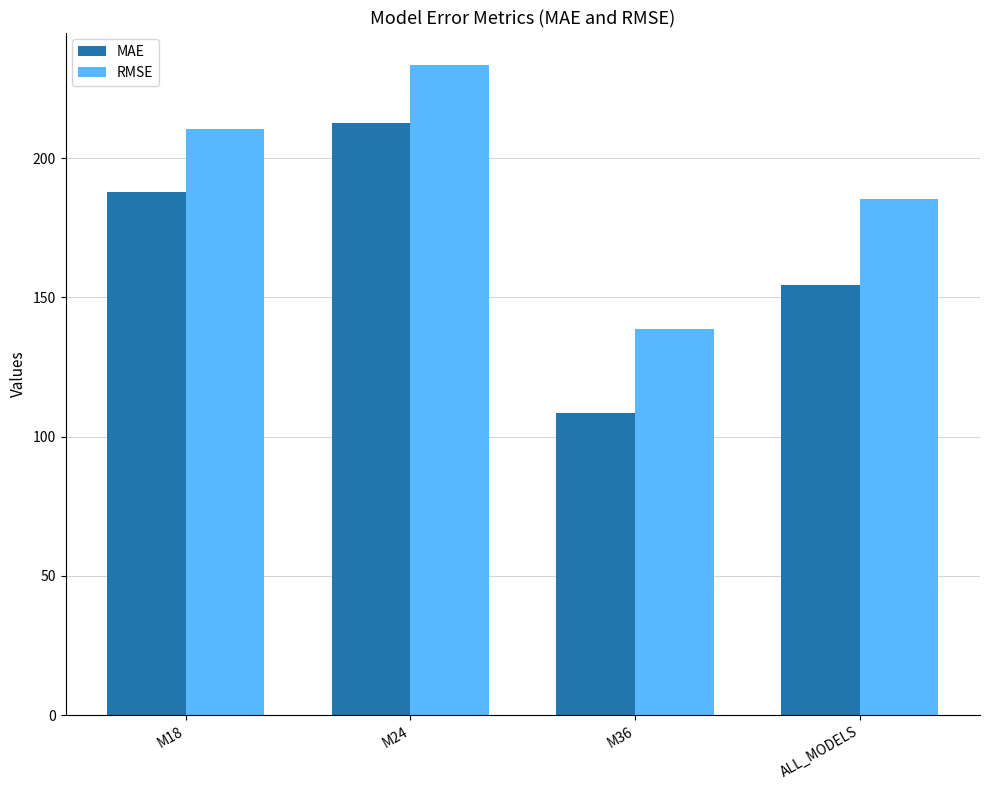

True or false: MAE has a value of 232.3 at ALL_MODELS.

False